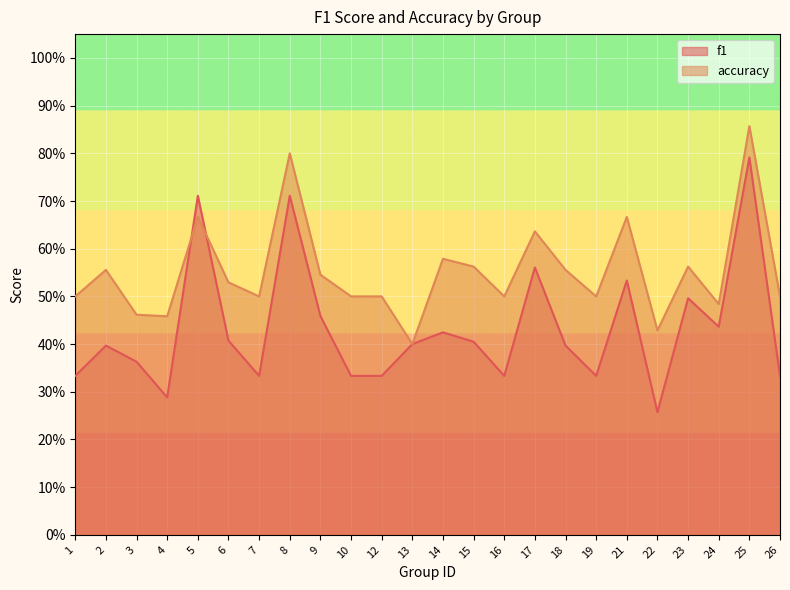

Which series has the largest total across all categories?

accuracy